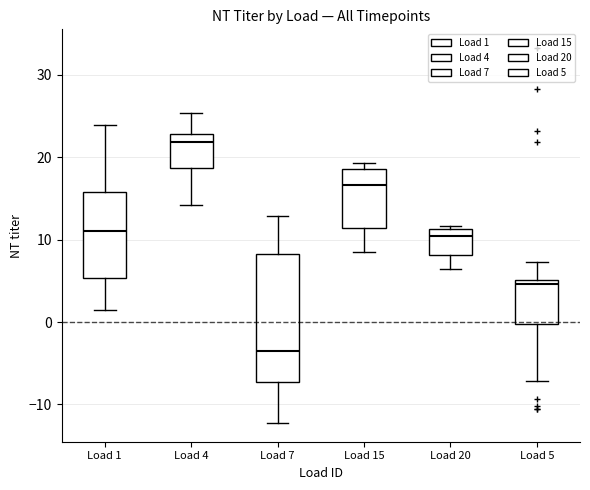

Reading left to right, transcribe this box plot: for each box, give where its median line is, the range the box spans, and where its two whiskers end, as read against the y-axis. The values are not printed on the chart, so give them approximately, as read against the axis.

Load 1: median 11, box 5 to 16, whiskers 1 to 24
Load 4: median 22, box 19 to 23, whiskers 14 to 25
Load 7: median -3, box -7 to 8, whiskers -12 to 13
Load 15: median 17, box 11 to 19, whiskers 8 to 19 (just above the box's upper edge)
Load 20: median 11 (just below the box's upper edge), box 8 to 11, whiskers 6 to 12
Load 5: median 5 (just below the box's upper edge), box 0 to 5, whiskers -7 to 7